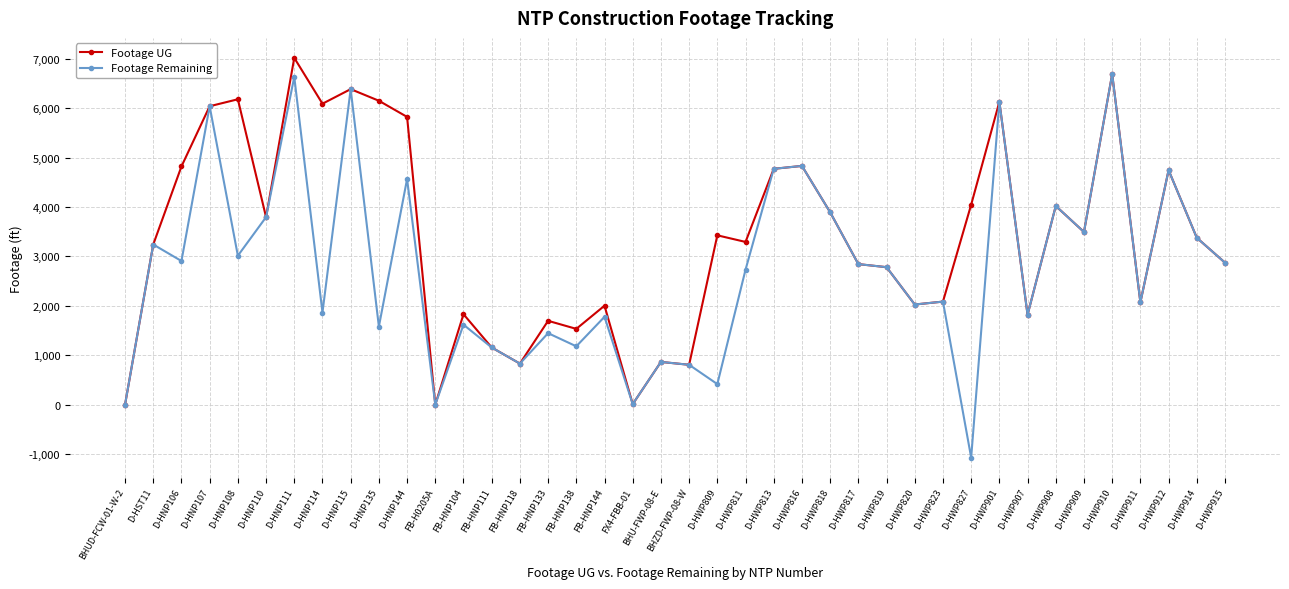

Is the value of Footage Remaining at D-HWP816 greater than the value of Footage UG at D-HWP820?

Yes